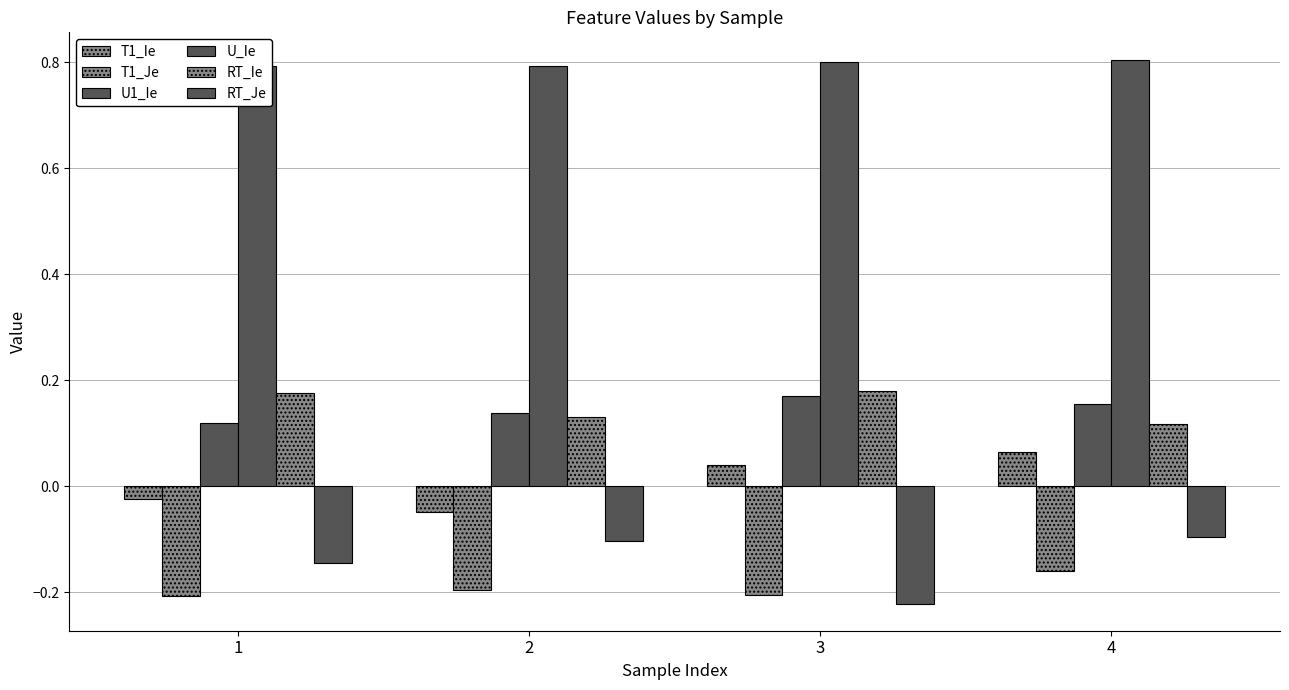

How many bars are there in each group?

6